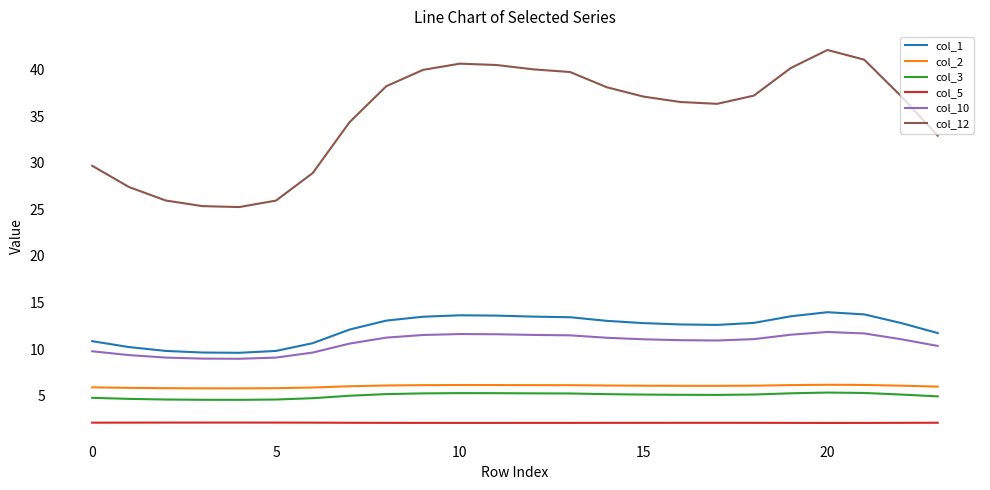

In col_1, how many points are higher than both neighbors (excluding endpoints)?

2